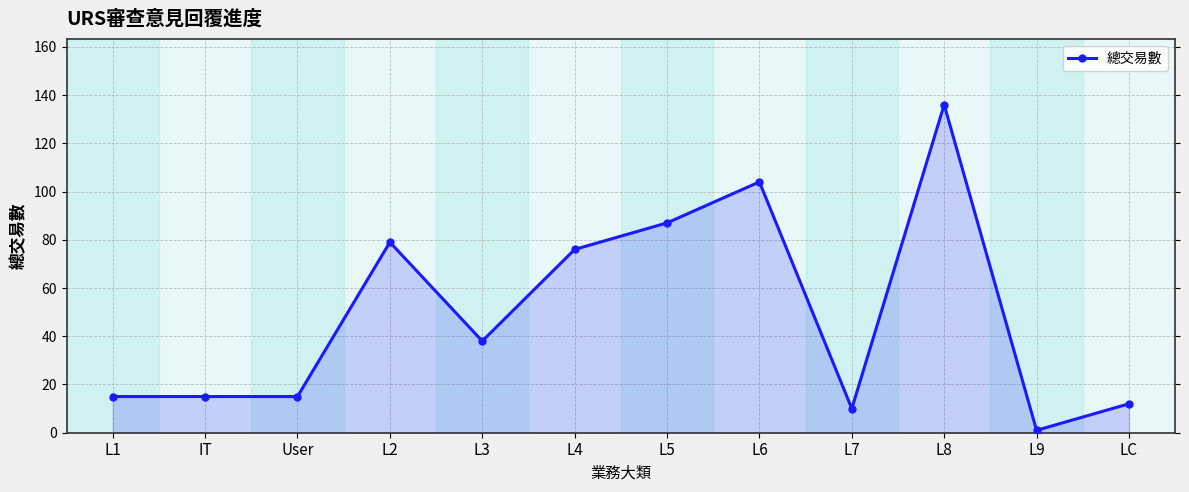

Rank the categories by value from highest to lowest.

L8, L6, L5, L2, L4, L3, L1, IT, User, LC, L7, L9